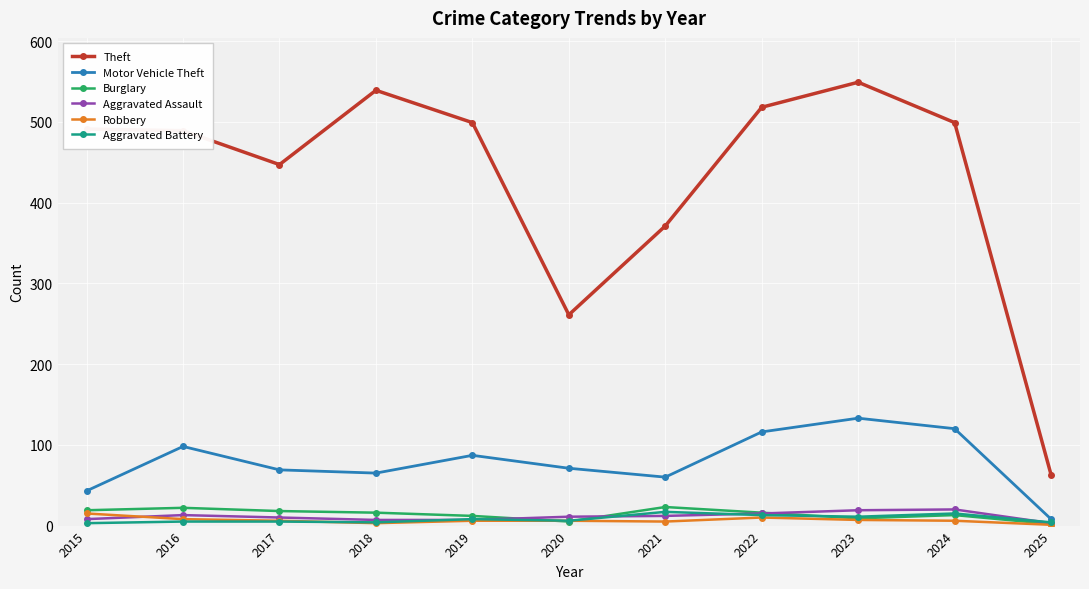

Where does the Burglary series first go above 16?

2015